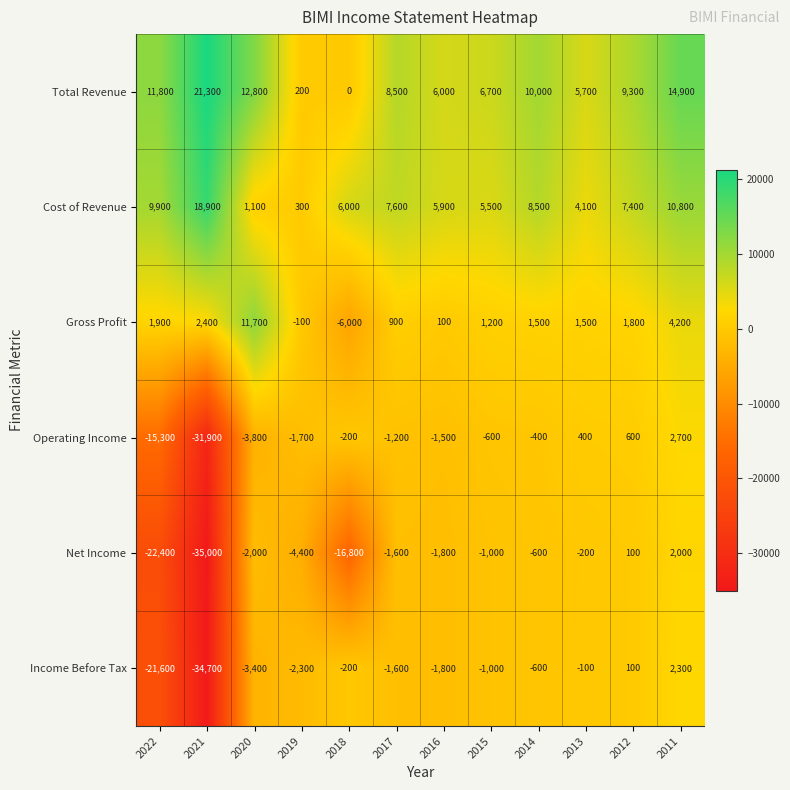

Which series changed the most between 2015 and 2013?

Cost of Revenue